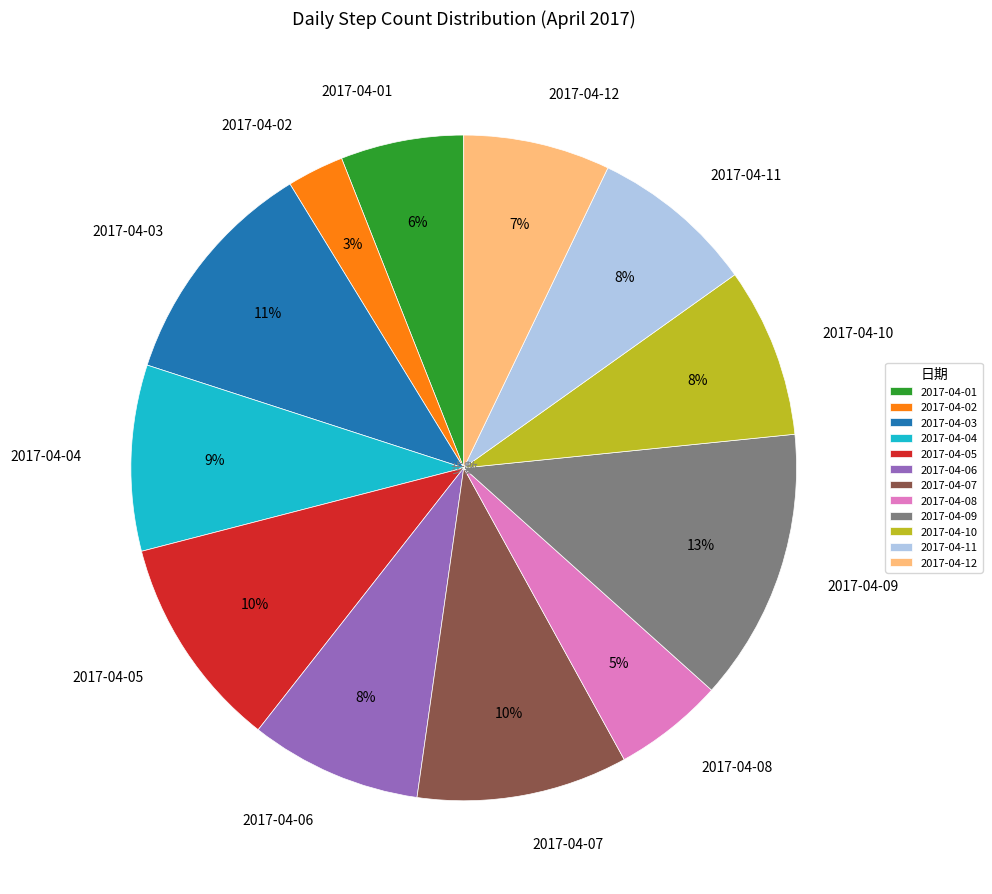

Is the sum of 2017-04-01 and 2017-04-10 greater than half?

No